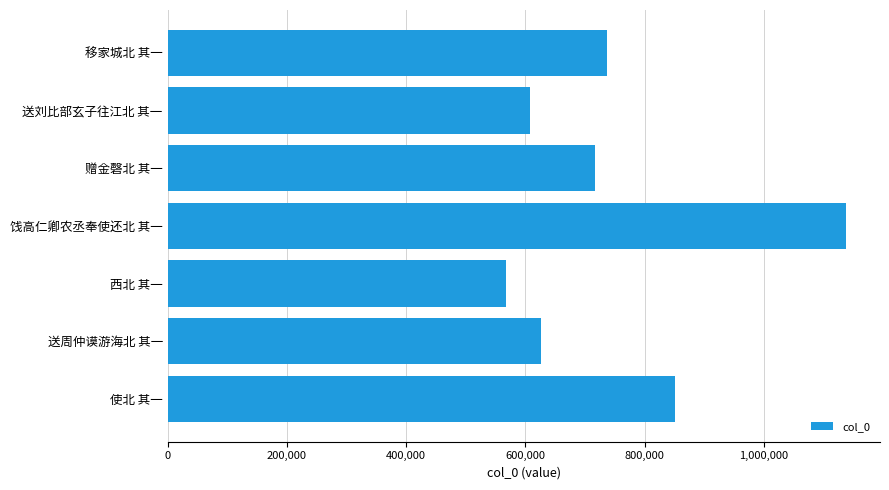

What is the average value?

748710